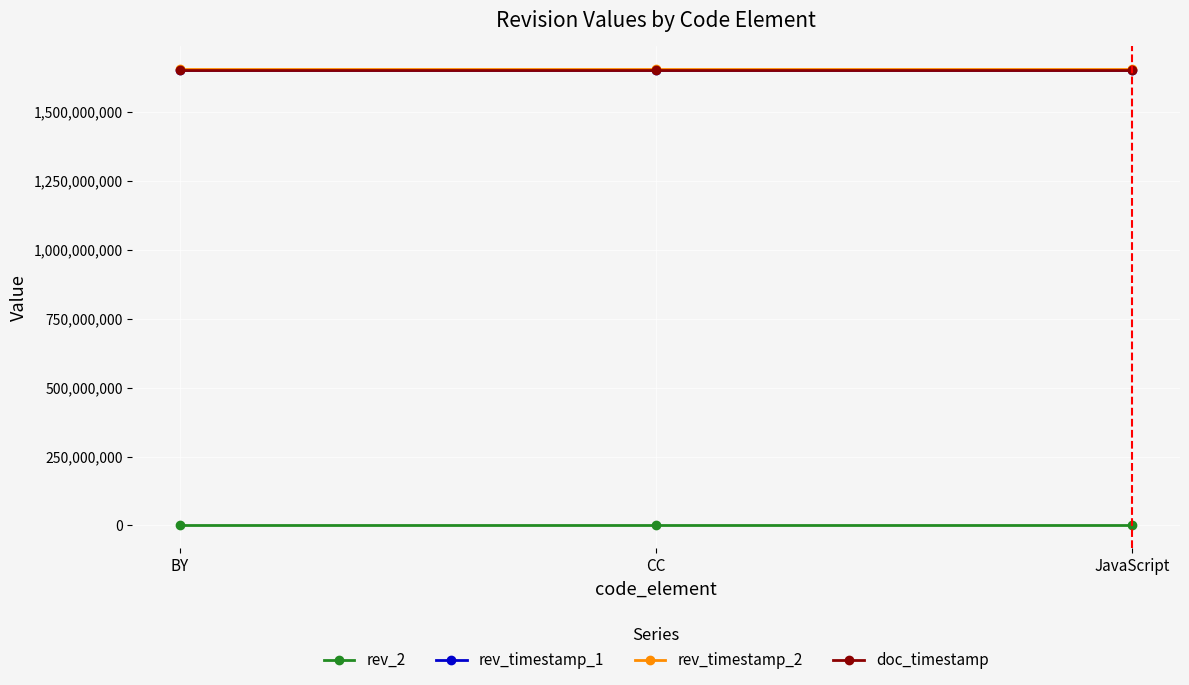

Does the chart have visible grid lines?

Yes